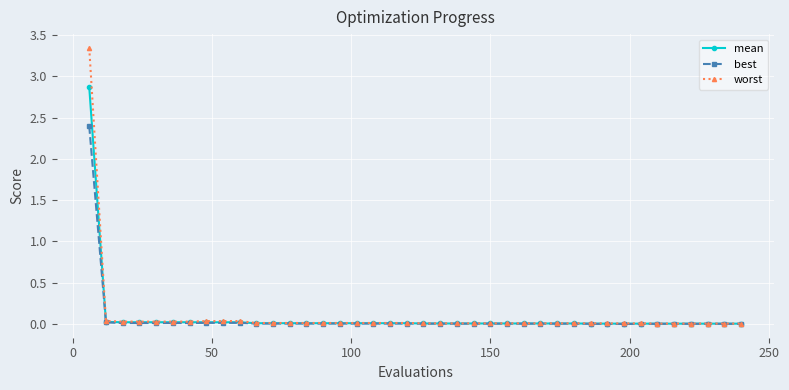

List the series in order of their peak value, highest first.

worst, mean, best